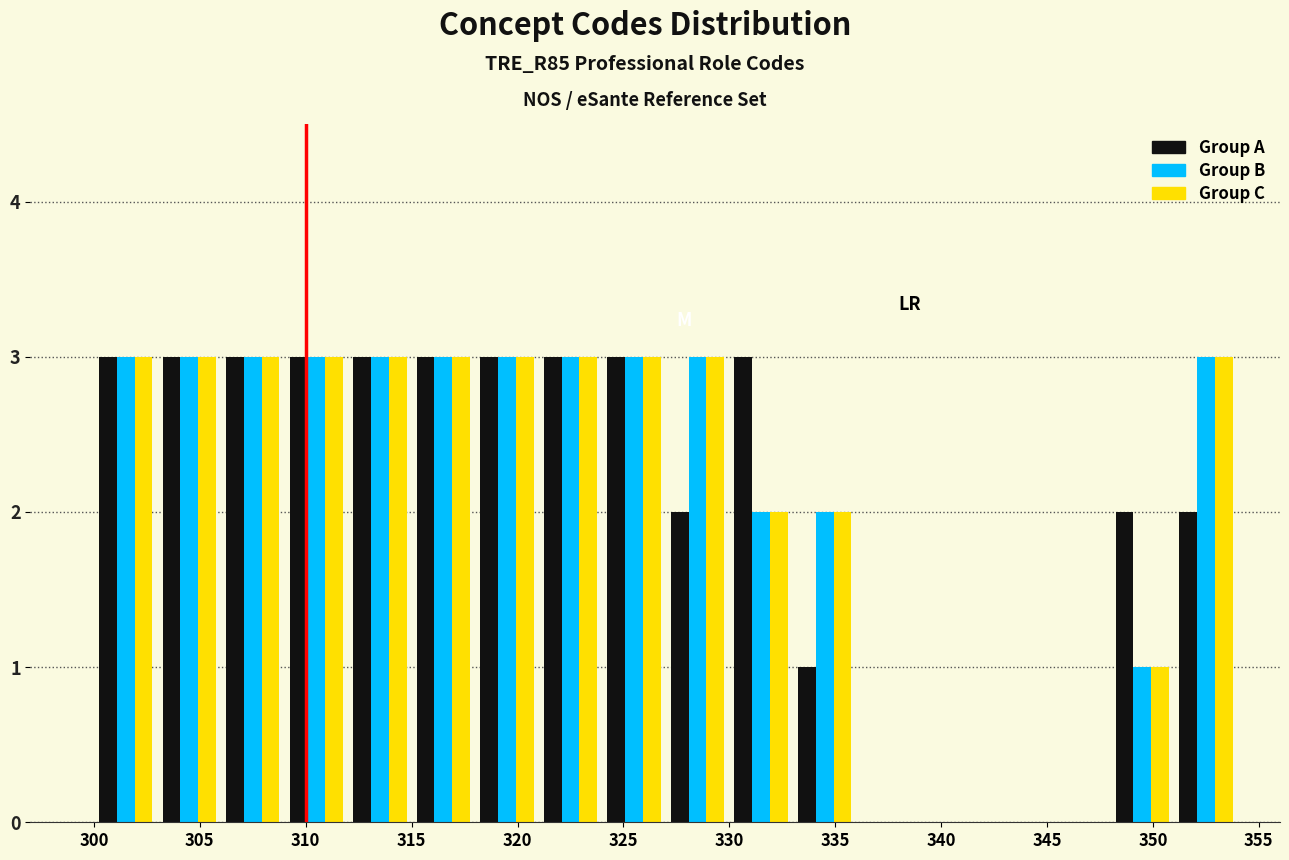

Reading left to right, list every range on the x-axis with the height of the bar of each series over it. The values are not printed on the chart, so give them approximately, as read against the axis.

300 to 303: Group A=3	Group B=3	Group C=3
303 to 306: Group A=3	Group B=3	Group C=3
306 to 309: Group A=3	Group B=3	Group C=3
309 to 312: Group A=3	Group B=3	Group C=3
312 to 315: Group A=3	Group B=3	Group C=3
315 to 318: Group A=3	Group B=3	Group C=3
318 to 321: Group A=3	Group B=3	Group C=3
321 to 324: Group A=3	Group B=3	Group C=3
324 to 327: Group A=3	Group B=3	Group C=3
327 to 330: Group A=2	Group B=3	Group C=3
330 to 333: Group A=3	Group B=2	Group C=2
333 to 336: Group A=1	Group B=2	Group C=2
336 to 339: Group A=0	Group B=0	Group C=0
339 to 342: Group A=0	Group B=0	Group C=0
342 to 345: Group A=0	Group B=0	Group C=0
345 to 348: Group A=0	Group B=0	Group C=0
348 to 351: Group A=2	Group B=1	Group C=1
351 to 354: Group A=2	Group B=3	Group C=3